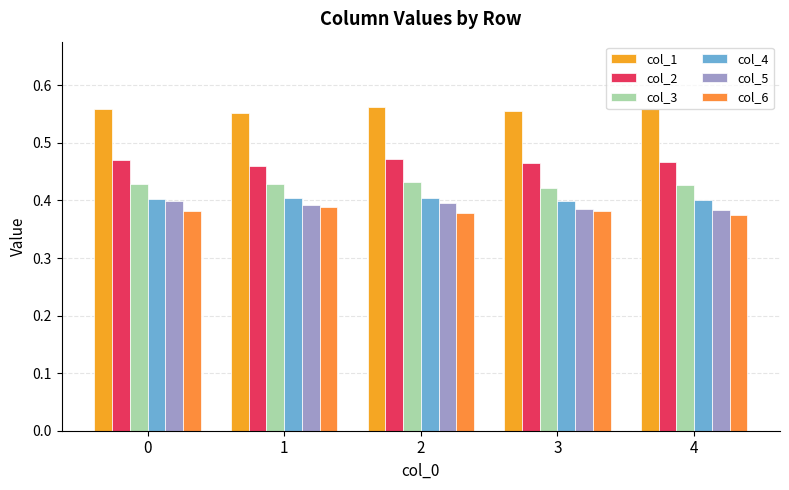

What is the spread (max minus min) of values at 4?

0.2